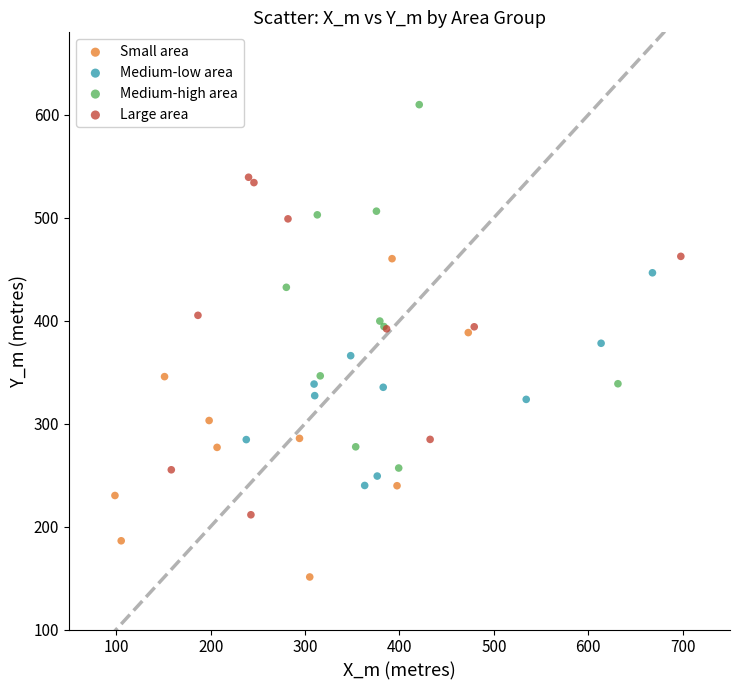

Which series contains the lowest Y value?

Small area